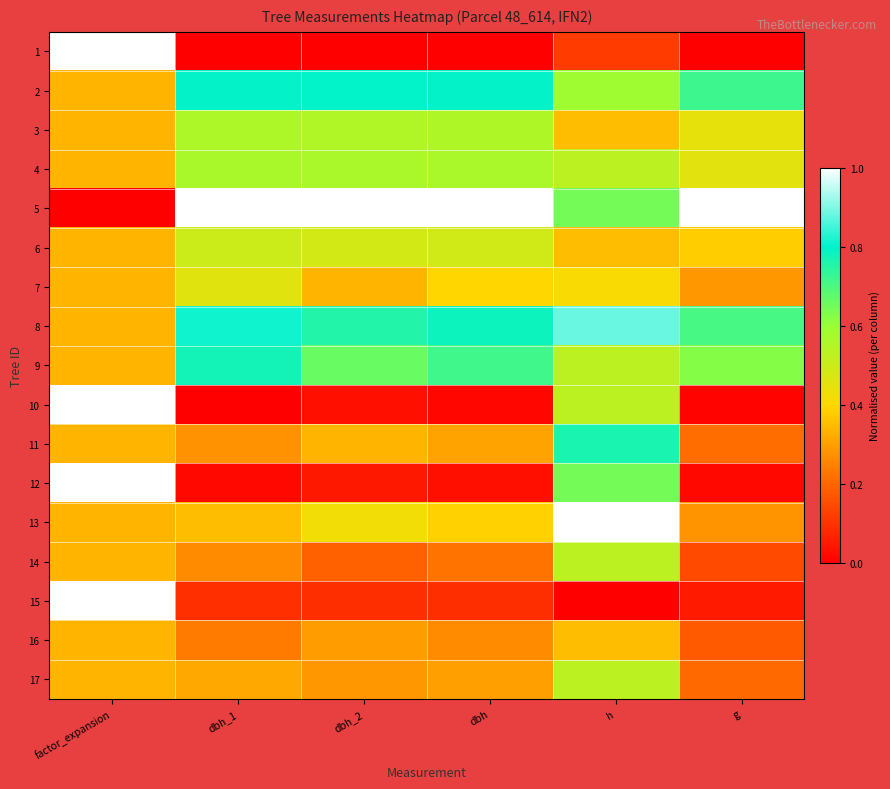

At which category is the sum across all series the highest?

h